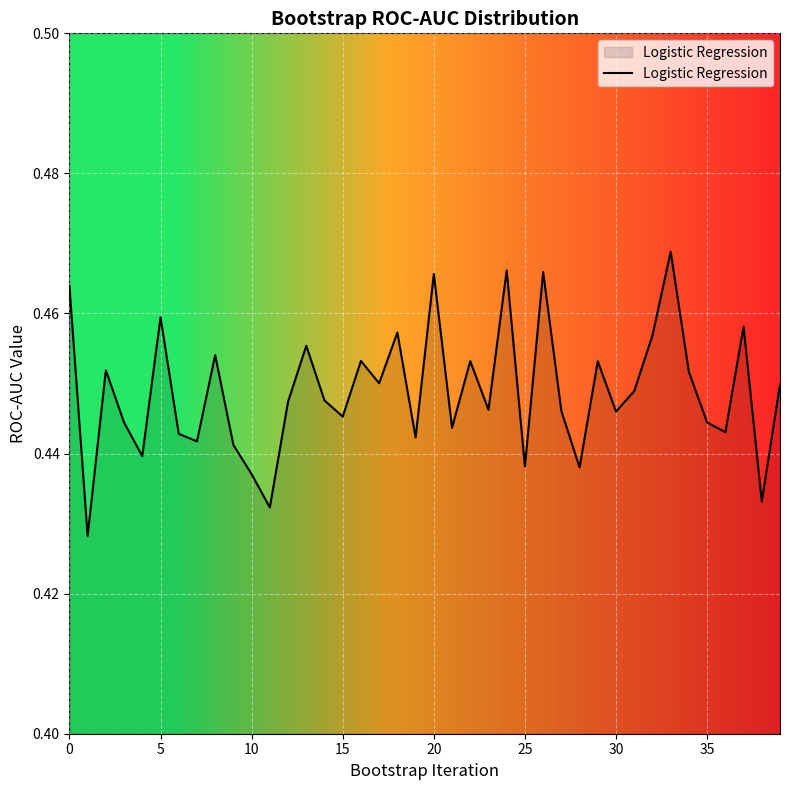

Reading right to left, extract all data points from this chart.

0.4	0.4	0.5	0.4	0.4	0.5	0.5	0.5	0.4	0.4	0.5	0.4	0.4	0.5	0.4	0.5	0.4	0.5	0.4	0.5	0.4	0.5	0.5	0.5	0.4	0.4	0.5	0.4	0.4	0.4	0.4	0.5	0.4	0.4	0.5	0.4	0.4	0.5	0.4	0.5